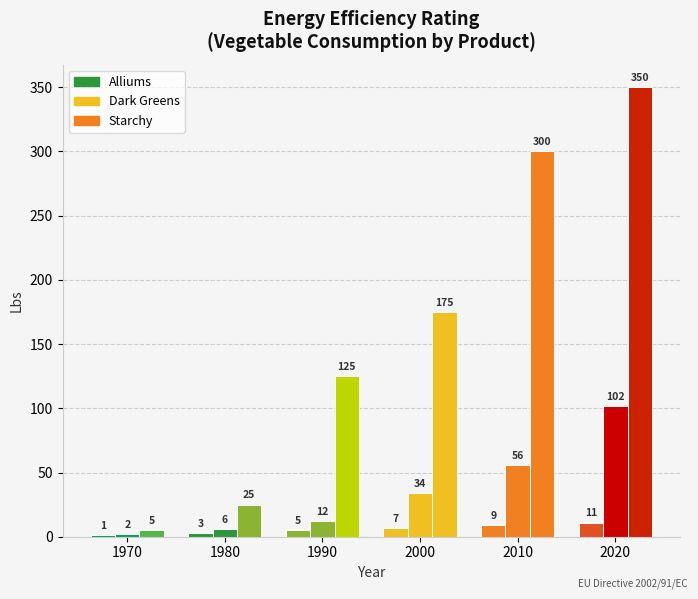

What is the minimum value for Dark Greens?

2